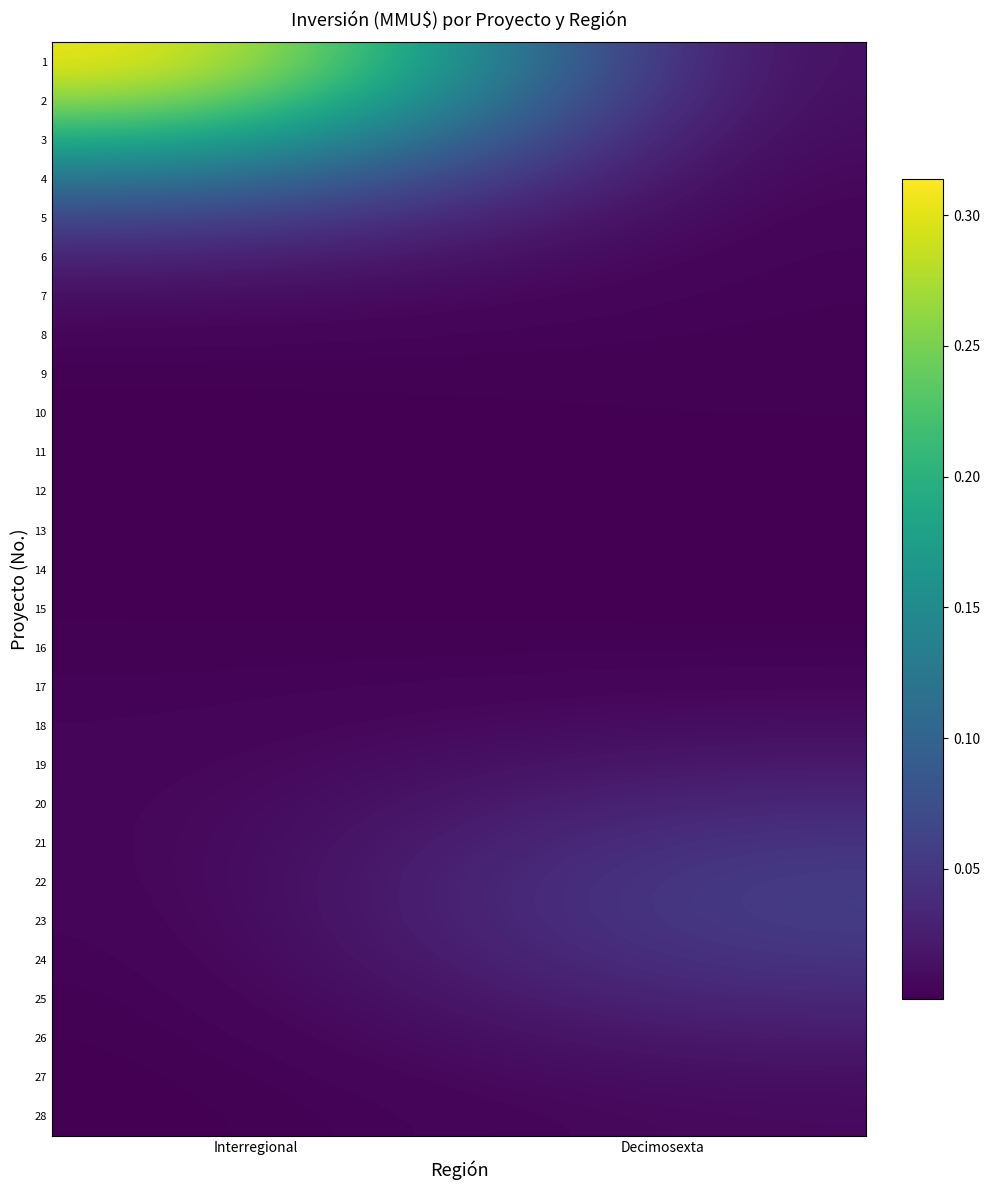

At which category does the chart reach its minimum across all series?

Interregional